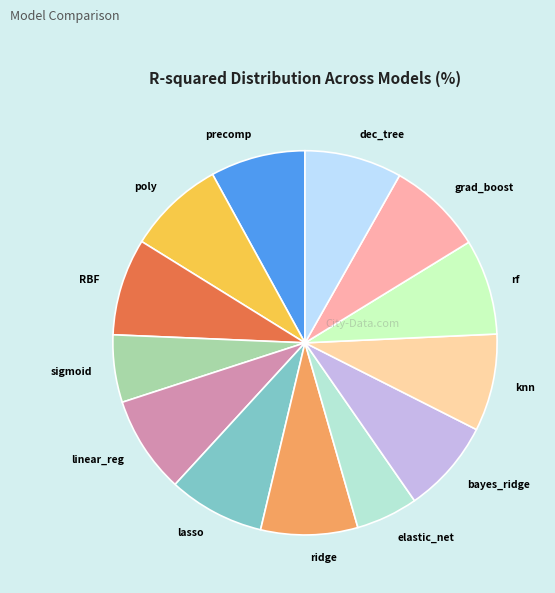

The sigmoid slice represents 19% of the pie. True or false?

False